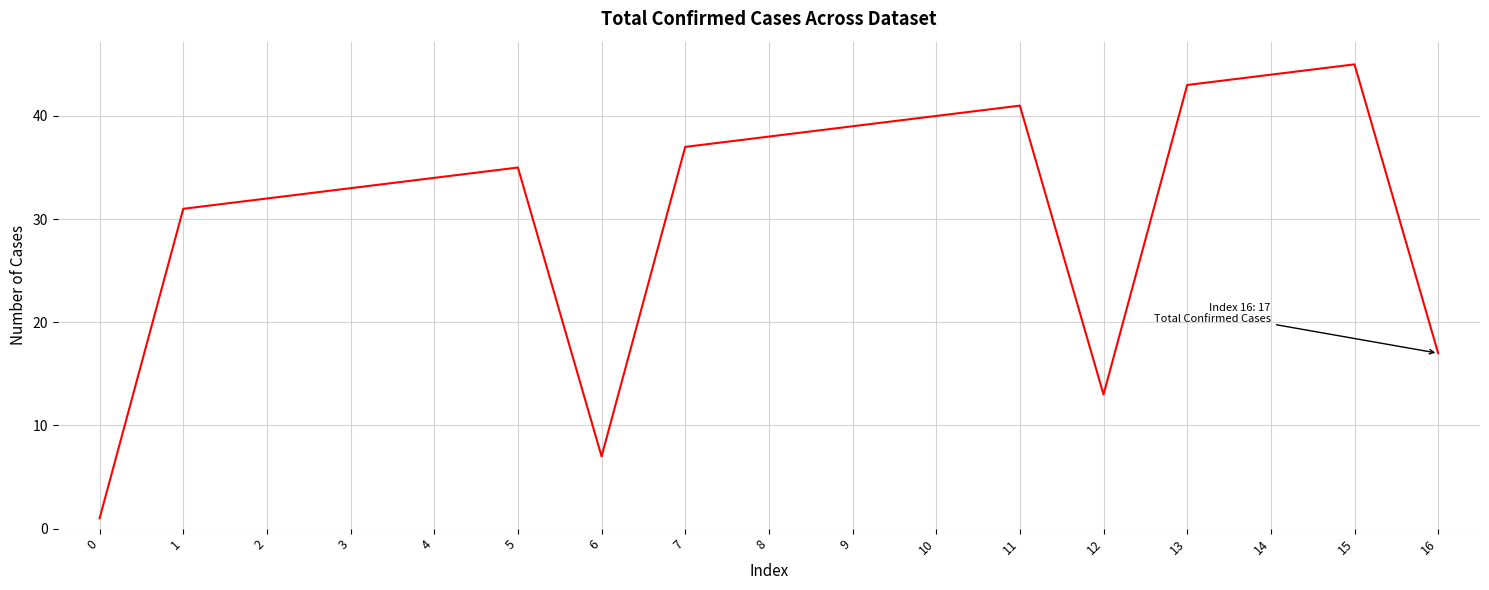

What is the ratio of the value at 5 to the value at 4?

1.0